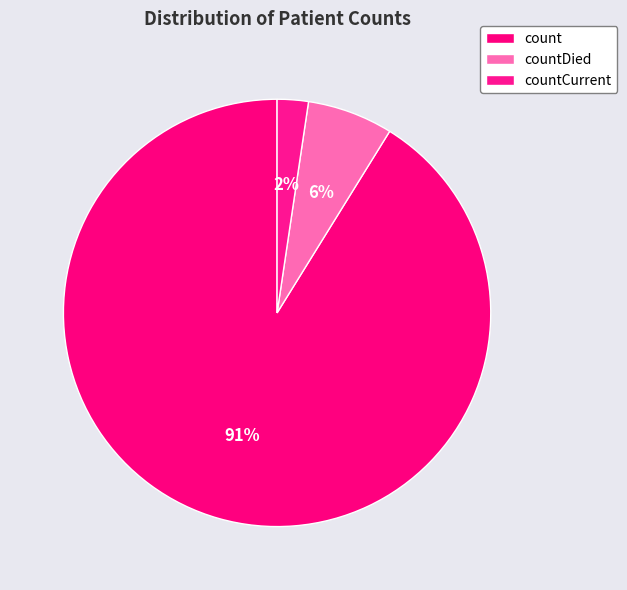

To the nearest percent, what is the difference between the countDied and countCurrent slice percentages?

4%